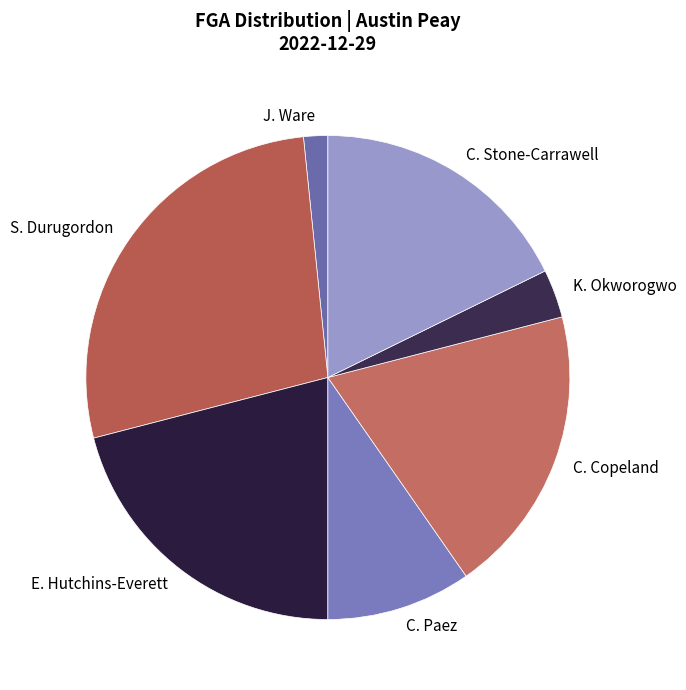

How many slices are in this pie chart?

7